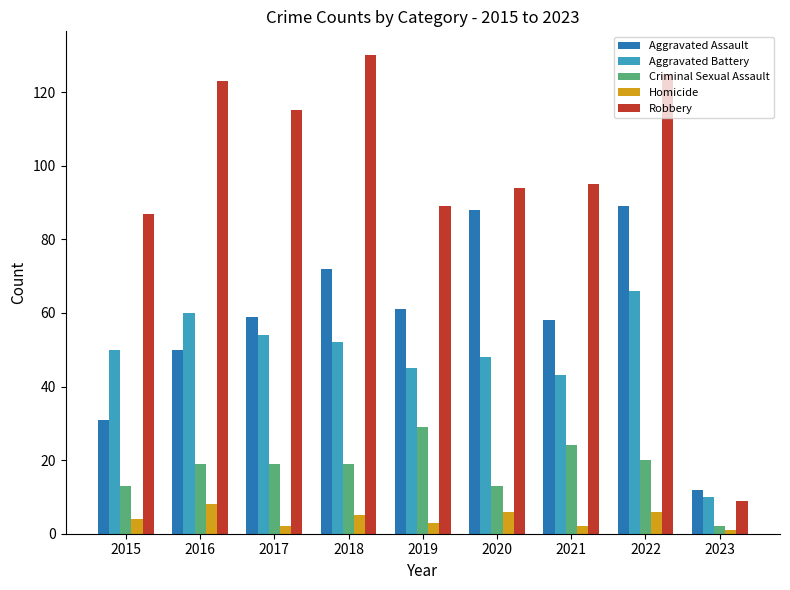

The value of Robbery at 2020 is 159. True or false?

False